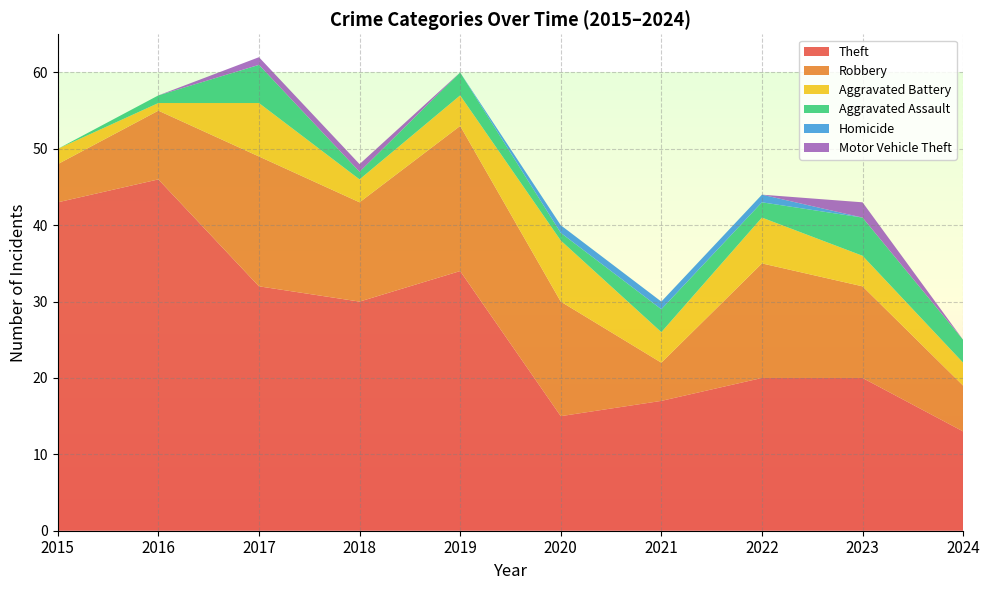

Reading left to right, list all the values displayed in this chart.

Theft: 2015=43	2016=46	2017=32	2018=30	2019=34	2020=15	2021=17	2022=20	2023=20	2024=13
Robbery: 2015=5	2016=9	2017=17	2018=13	2019=19	2020=15	2021=5	2022=15	2023=12	2024=6
Aggravated Battery: 2015=2	2016=1	2017=7	2018=3	2019=4	2020=8	2021=4	2022=6	2023=4	2024=3
Aggravated Assault: 2015=0	2016=1	2017=5	2018=1	2019=3	2020=1	2021=3	2022=2	2023=5	2024=3
Homicide: 2015=0	2016=0	2017=0	2018=0	2019=0	2020=1	2021=1	2022=1	2023=0	2024=0
Motor Vehicle Theft: 2015=0	2016=0	2017=1	2018=1	2019=0	2020=0	2021=0	2022=0	2023=2	2024=0